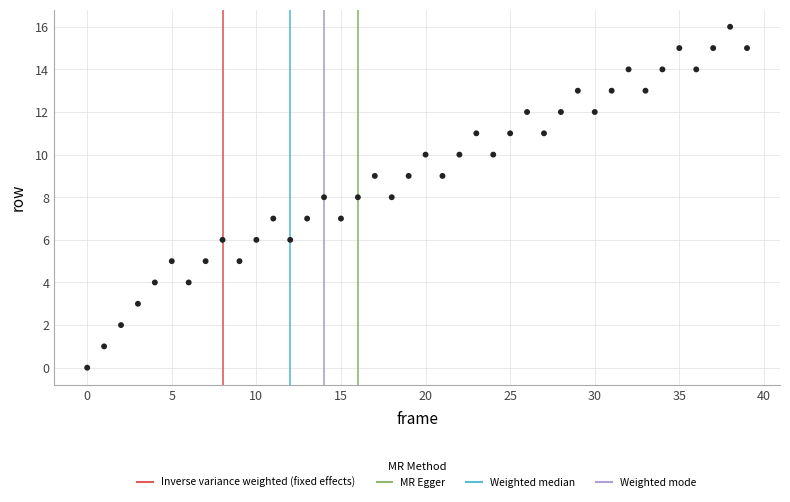

What is the range of Y values (max minus min)?

16